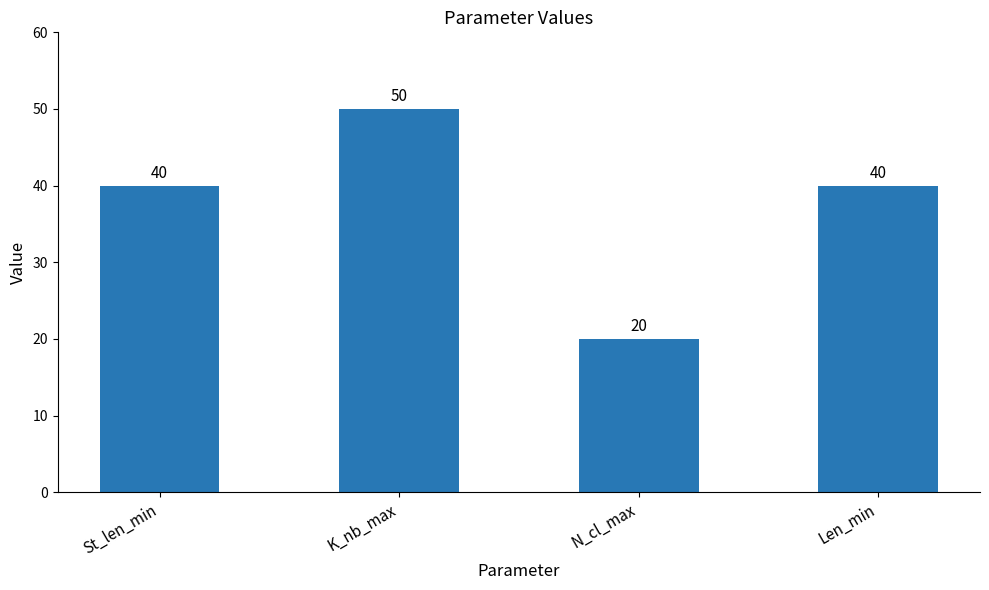

Between St_len_min and K_nb_max, which is larger?

K_nb_max